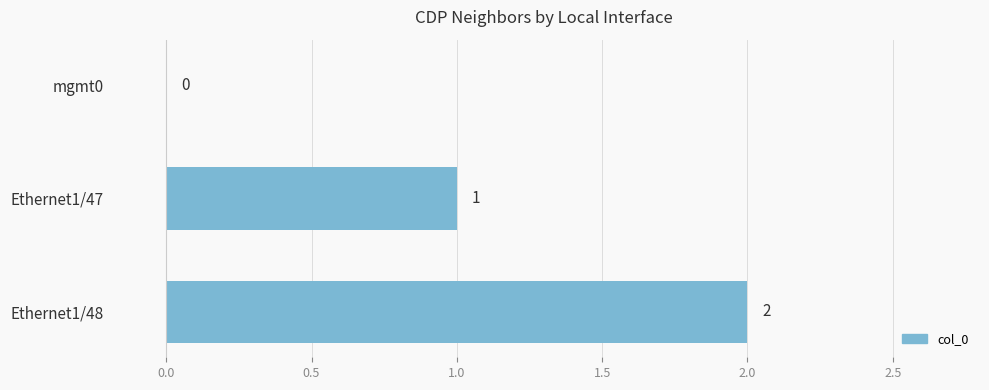

What is the change in value from Ethernet1/47 to Ethernet1/48?

+1